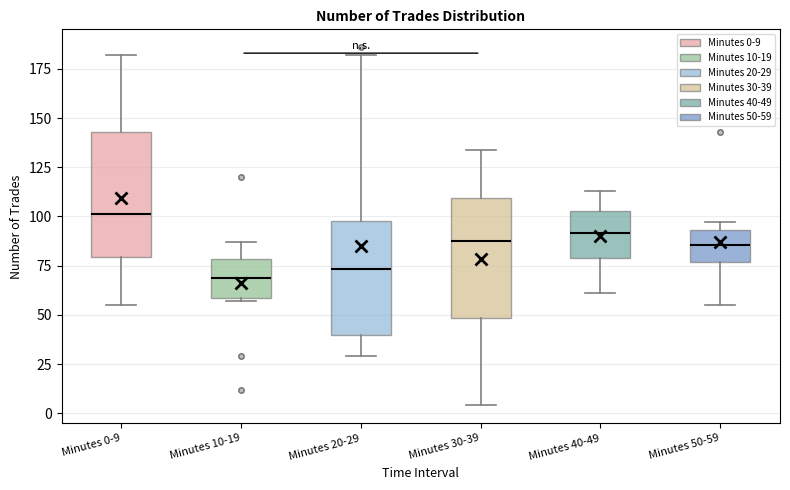

Reading left to right, read every box against the y-axis: the position of its median line, the range the box covers, and the ends of its whiskers. The values are not printed on the chart, so give them approximately, as read against the axis.

Minutes 0-9: median 100, box 80 to 145, whiskers 55 to 180
Minutes 10-19: median 70, box 60 to 80, whiskers 55 to 85
Minutes 20-29: median 75, box 40 to 100, whiskers 30 to 180
Minutes 30-39: median 90, box 50 to 110, whiskers 5 to 135
Minutes 40-49: median 90, box 80 to 105, whiskers 60 to 115
Minutes 50-59: median 85, box 75 to 95, whiskers 55 to 95 (just above the box's upper edge)